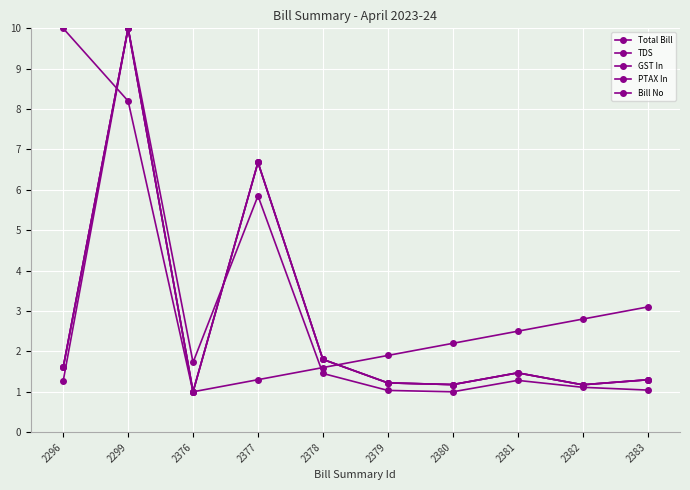

Does the chart have visible grid lines?

Yes